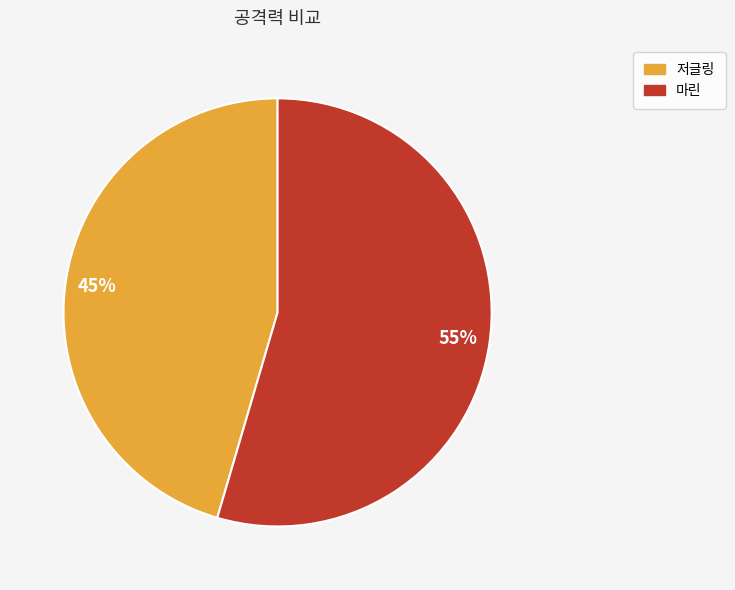

Count the number of slices in the pie.

2